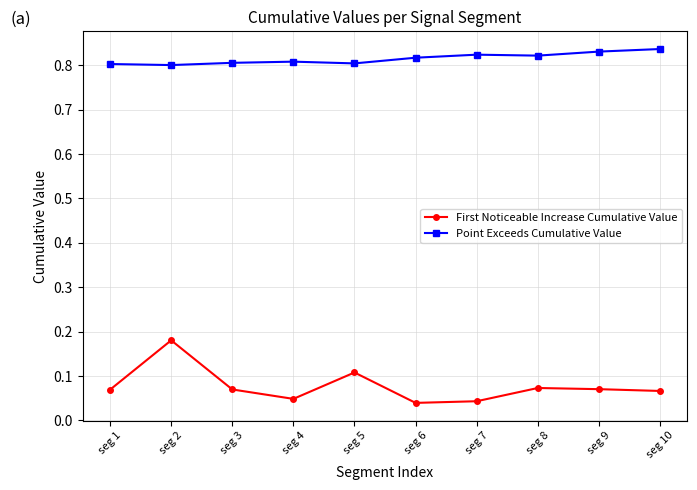

Which series has the largest range (max minus min)?

First Noticeable Increase Cumulative Value